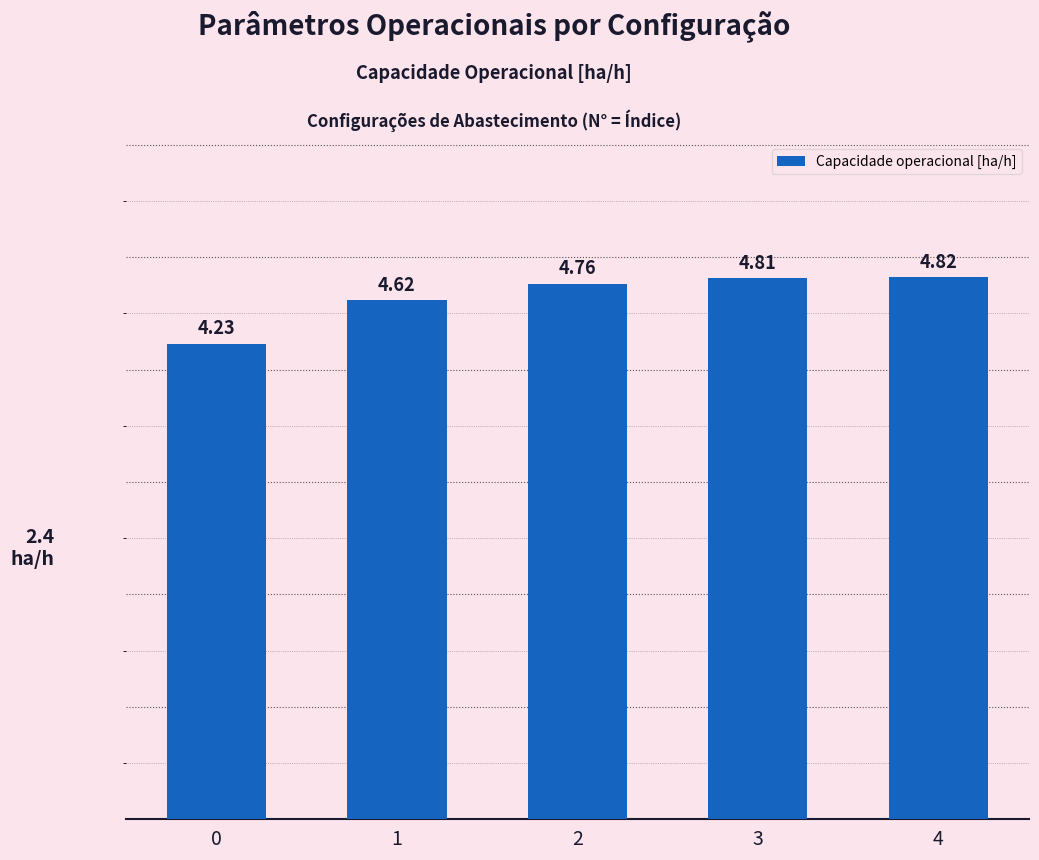

Count the number of categories in the chart.

5